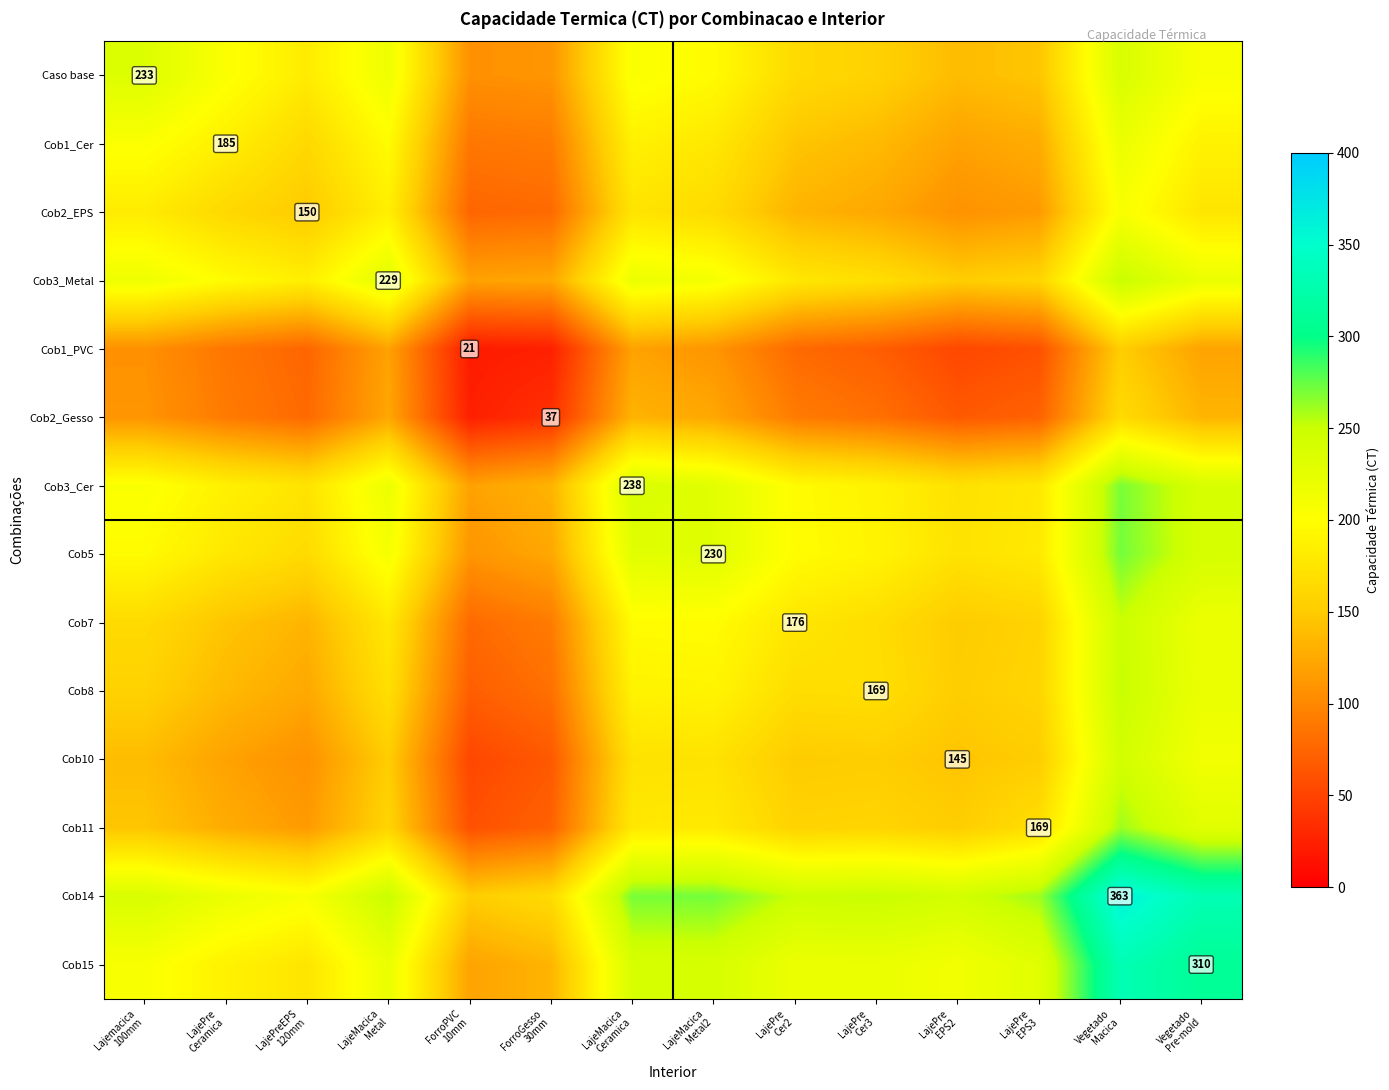

How many data points in Cob14 are less than 251?

7